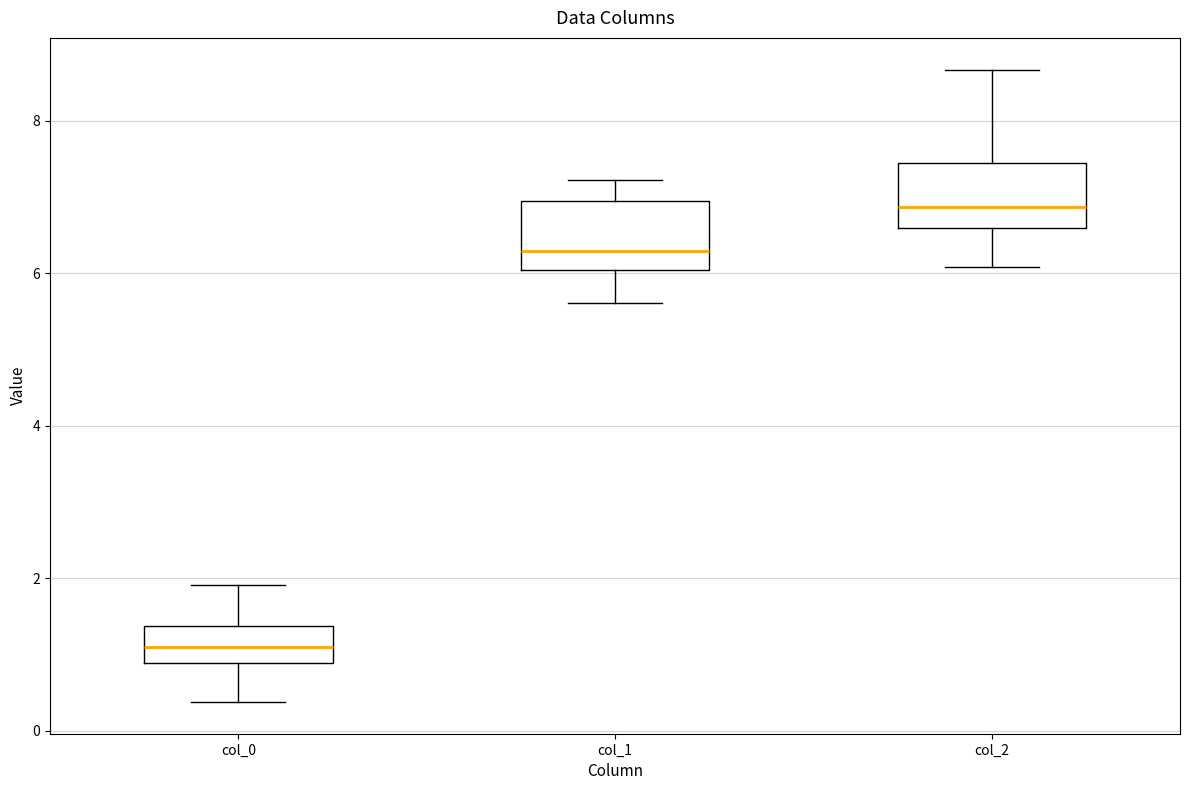

Where is the upper edge of the box for col_2 on the y-axis? The values are not printed on the chart, so give them approximately, as read against the axis.

7.4